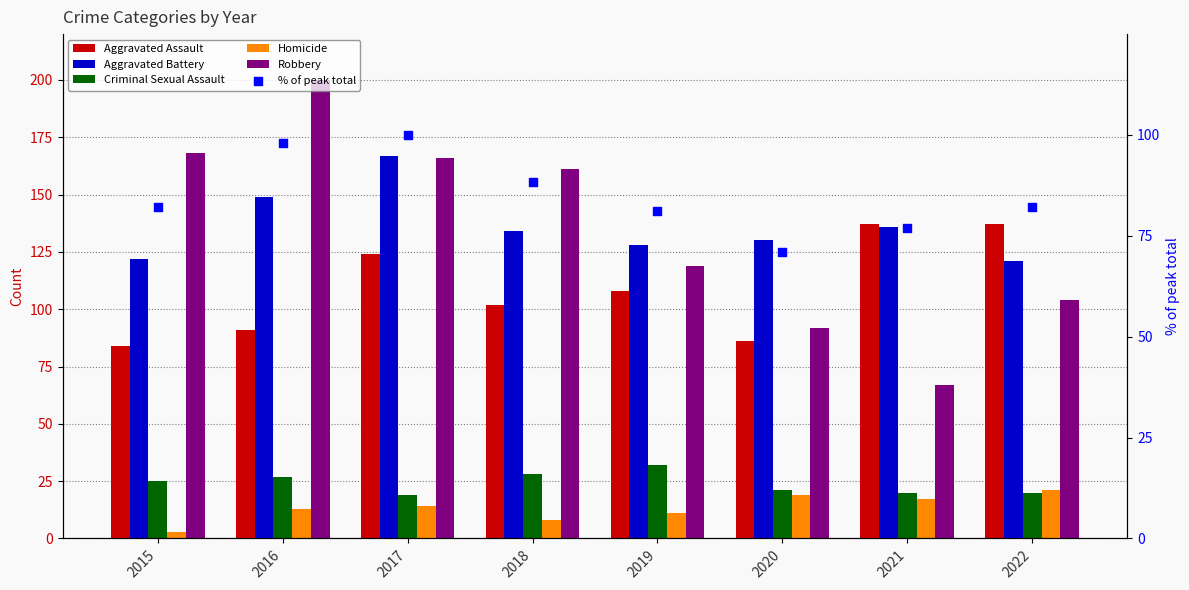

Which series has the widest spread of Y values?

Robbery